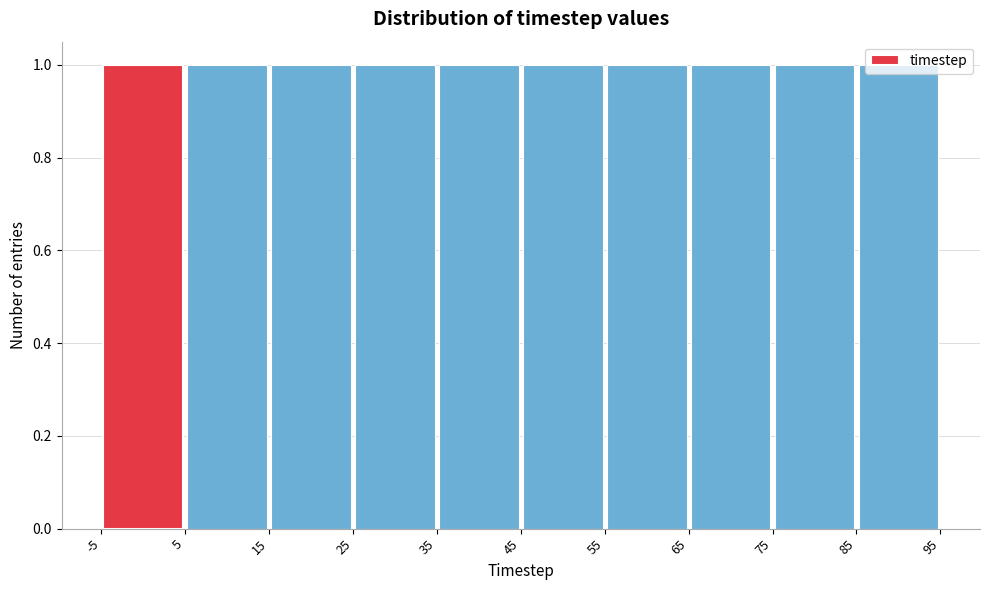

What is the height of the bar covering 65 to 75 on the x-axis? The values are not printed on the chart, so give them approximately, as read against the axis.

1